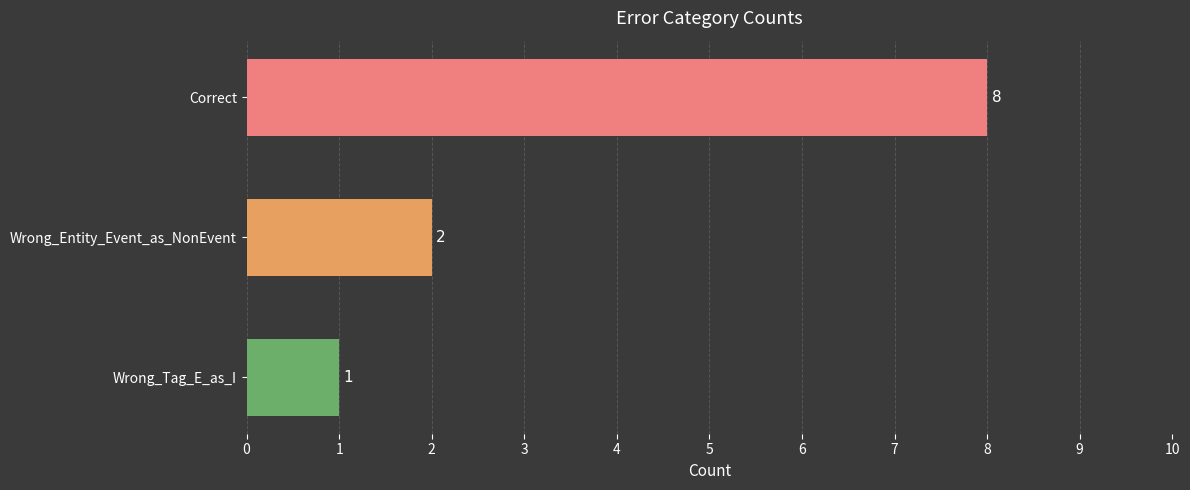

What is the maximum value shown in the chart?

8